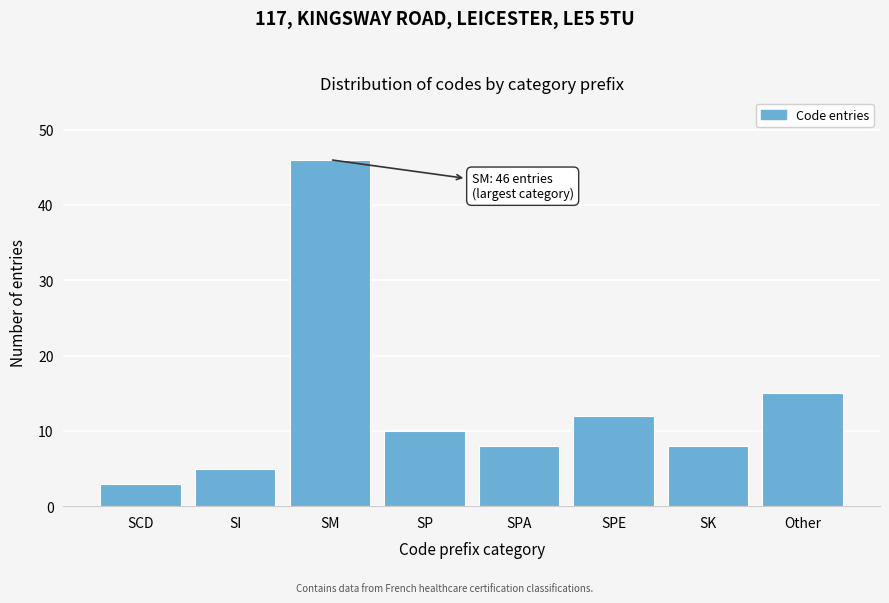

Reading left to right, transcribe all the data shown in this chart.

SCD=3	SI=5	SM=46	SP=10	SPA=8	SPE=12	SK=8	Other=15